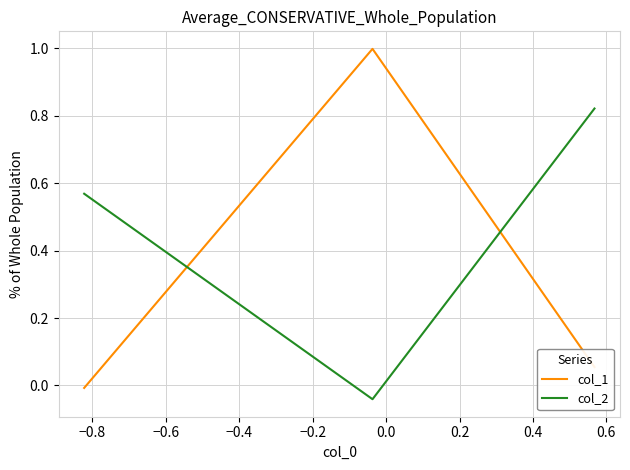

Does the chart have visible grid lines?

Yes